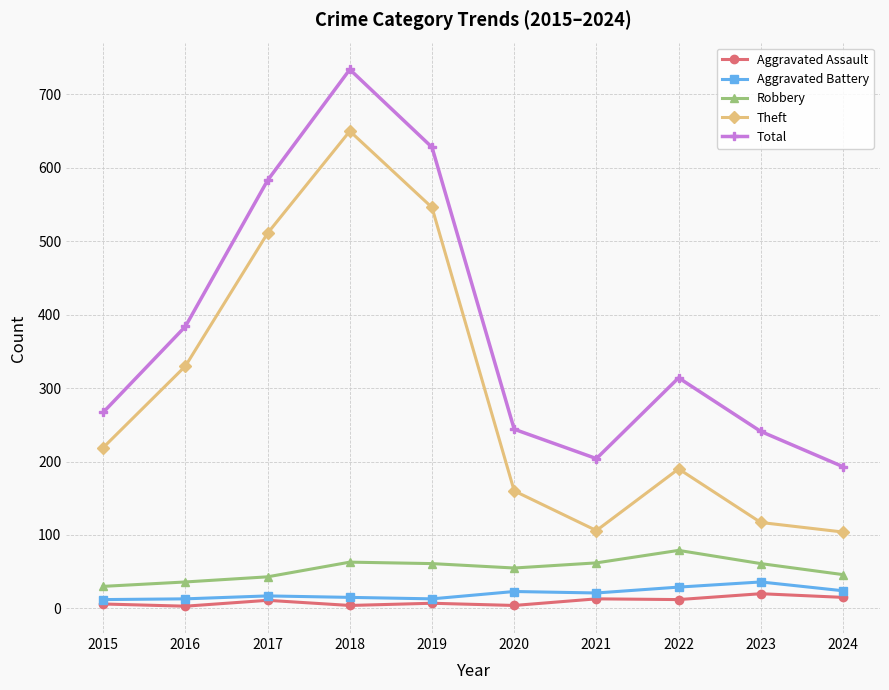

At which category is the sum across all series the highest?

2018